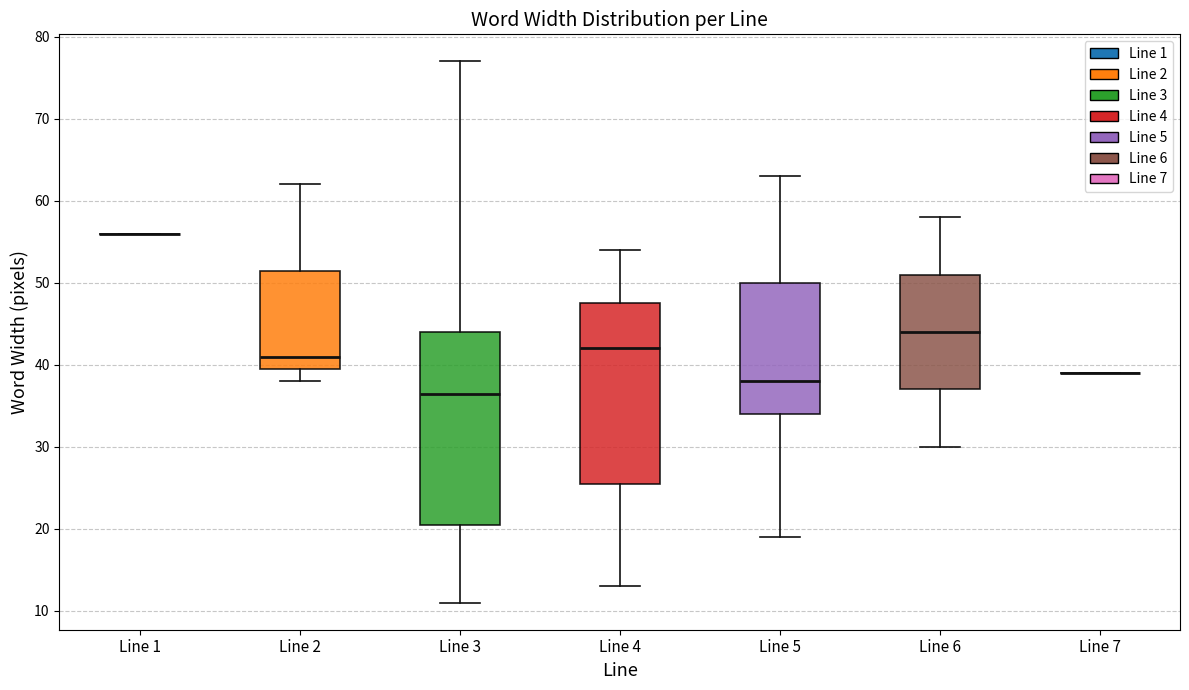

Reading left to right, read every box against the y-axis: the position of its median line, the range the box covers, and the ends of its whiskers. The values are not printed on the chart, so give them approximately, as read against the axis.

Line 1: box collapsed to a line at 56, whiskers 56 to 56
Line 2: median 41, box 40 to 52, whiskers 38 to 62
Line 3: median 37, box 21 to 44, whiskers 11 to 77
Line 4: median 42, box 26 to 48, whiskers 13 to 54
Line 5: median 38, box 34 to 50, whiskers 19 to 63
Line 6: median 44, box 37 to 51, whiskers 30 to 58
Line 7: box collapsed to a line at 39, whiskers 39 to 39